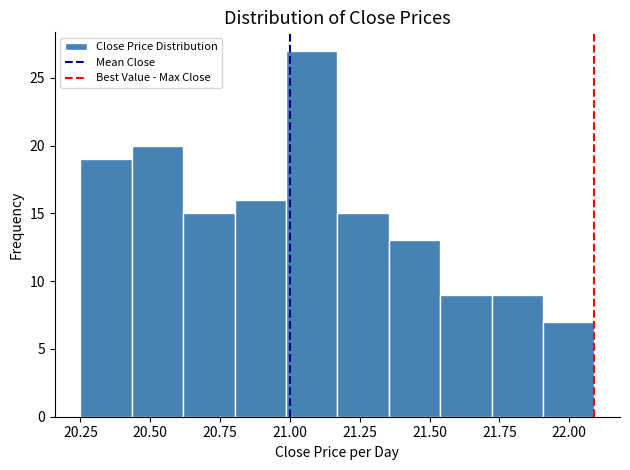

Read against the x-axis, roughly where is the centre of the tallest bar?

21.10